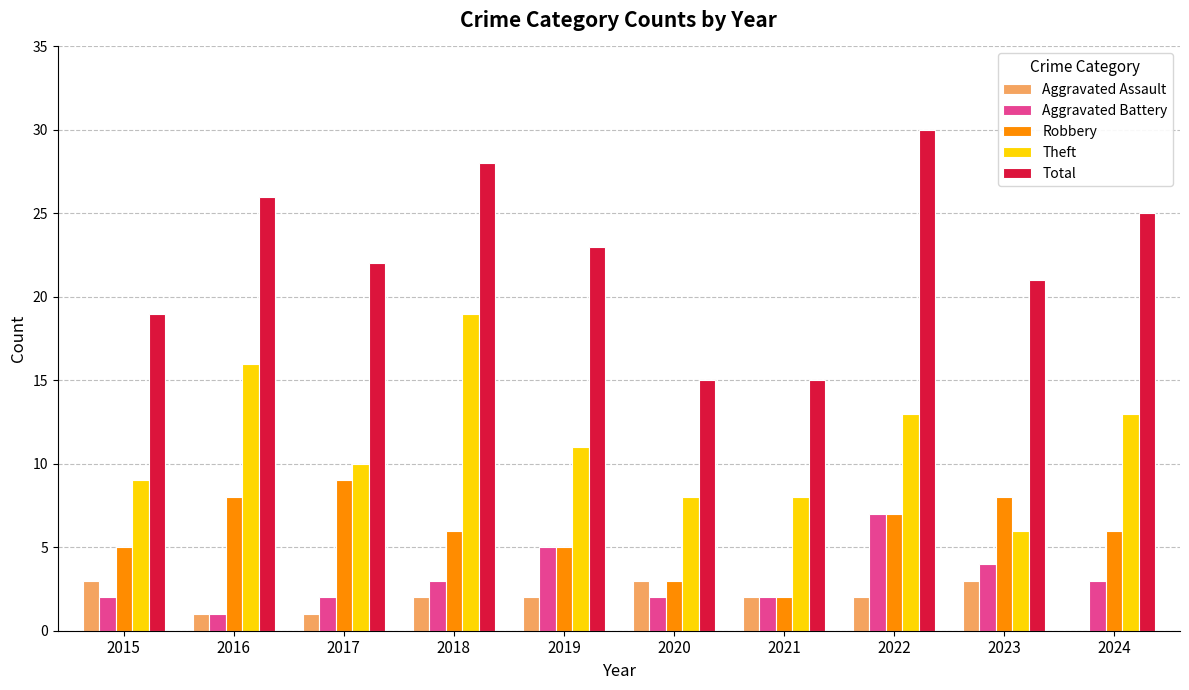

How many Robbery values are between 5 and 8?

7